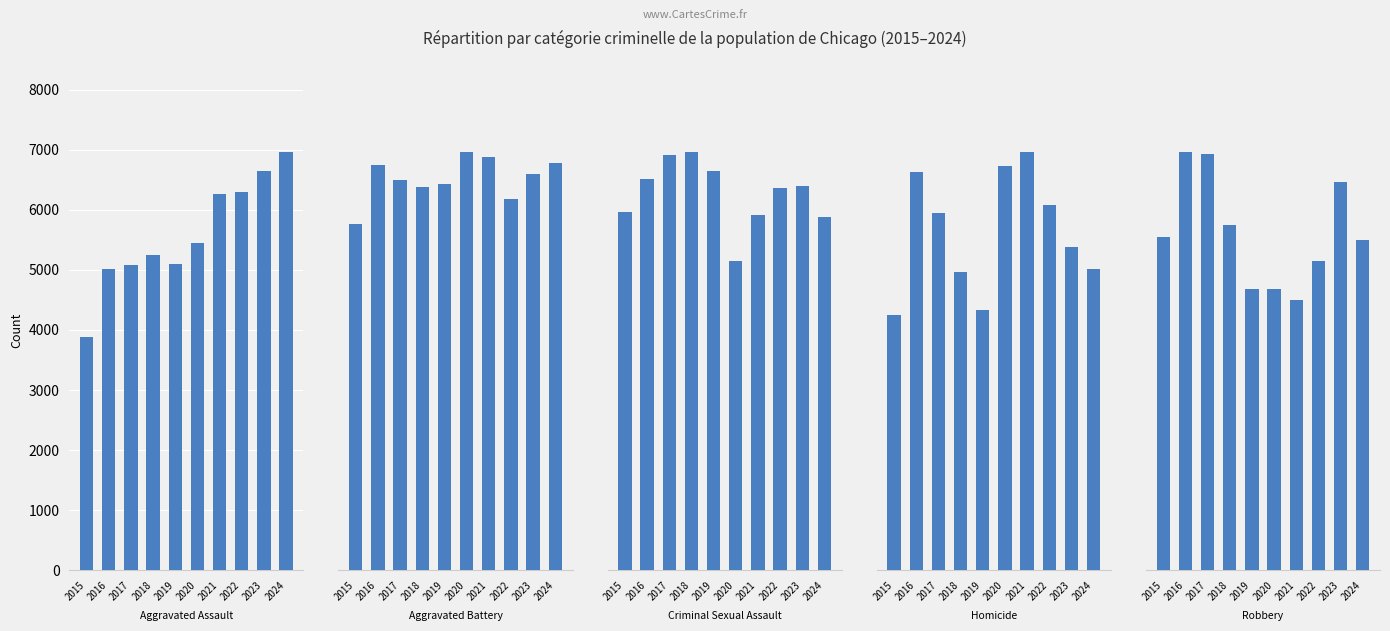

How many series are shown in this chart?

5